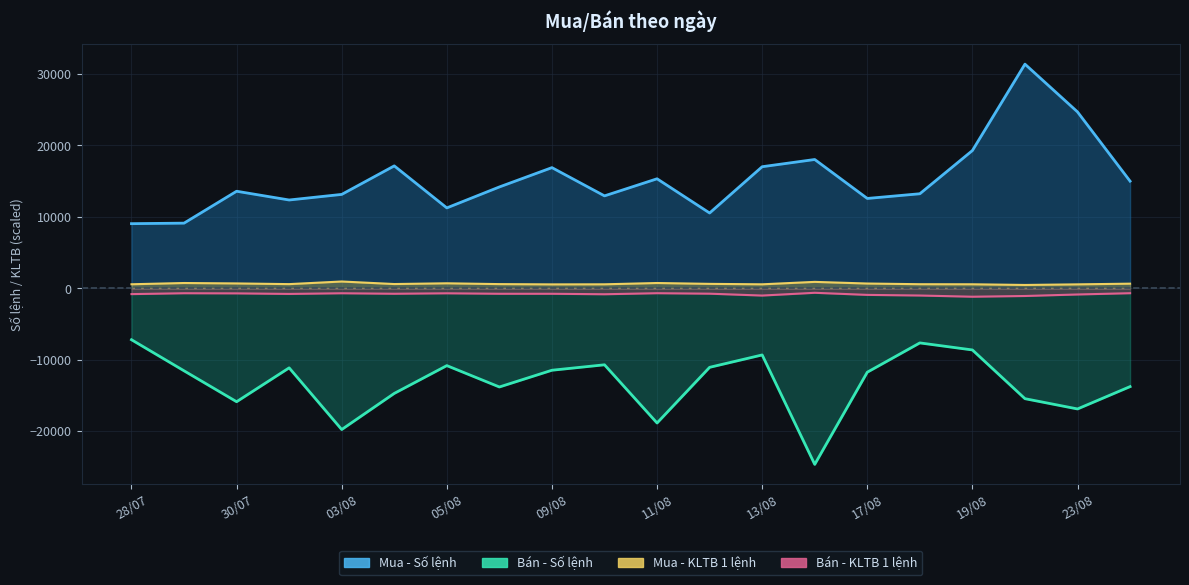

Which category has the lowest value in the Bán - Số lệnh series?

16/08